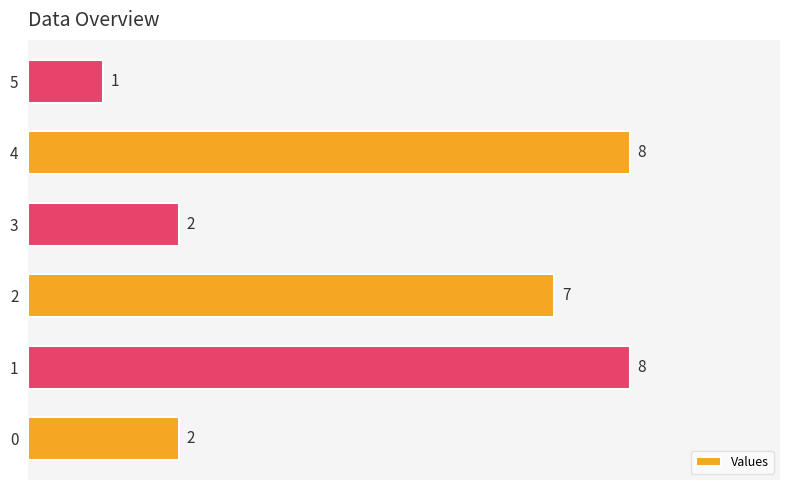

The chart shows a value of 7 at 2. True or false?

True